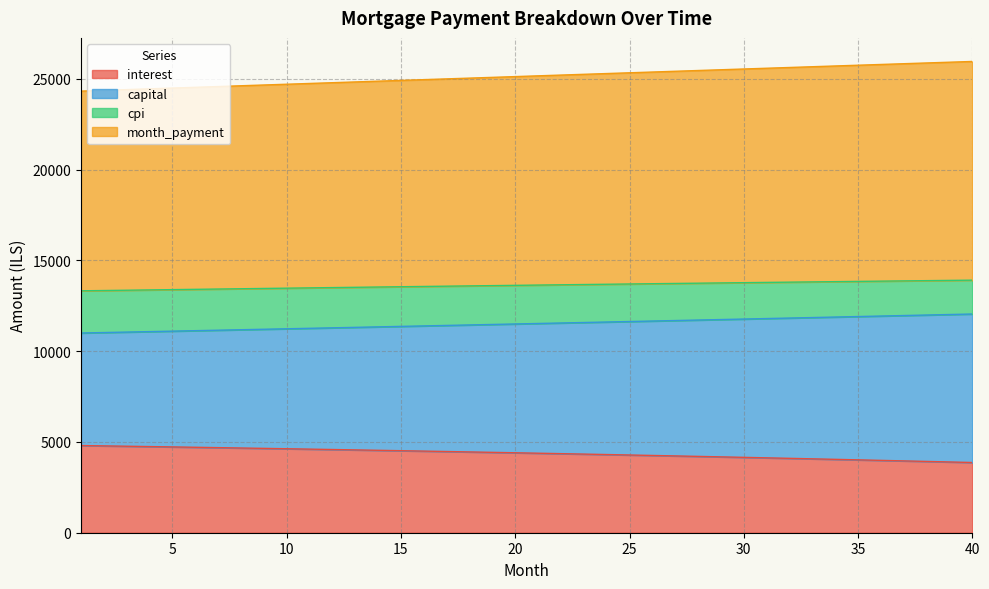

What is the total value across all series at 15?

24919.4